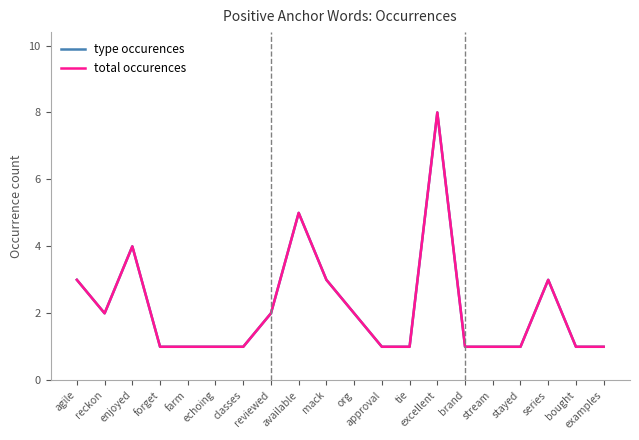

True or false: total occurences has a value of 1 at farm.

True